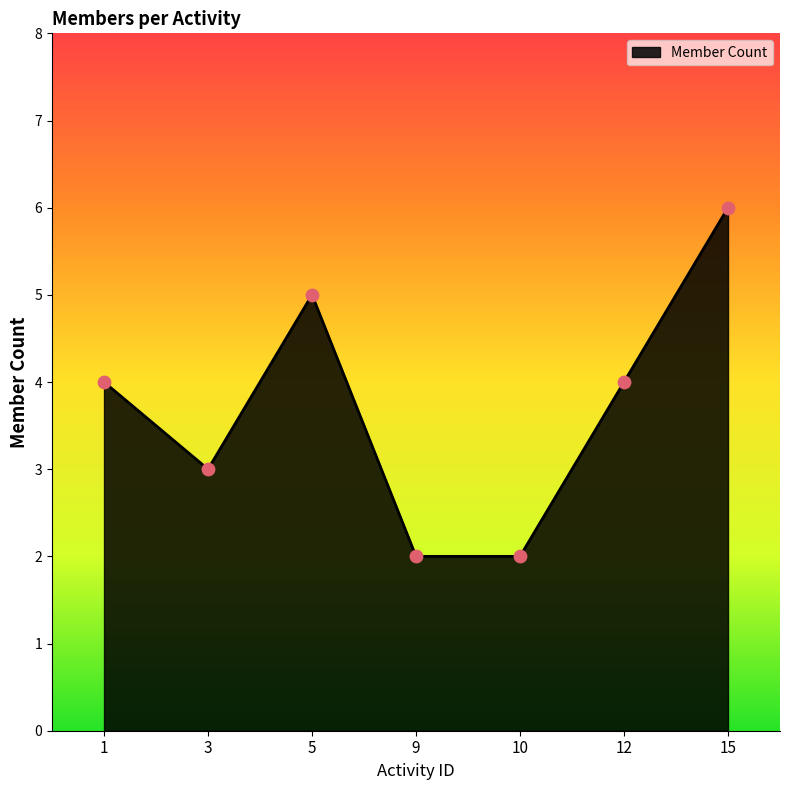

What is the change in value from 9 to 12?

+2